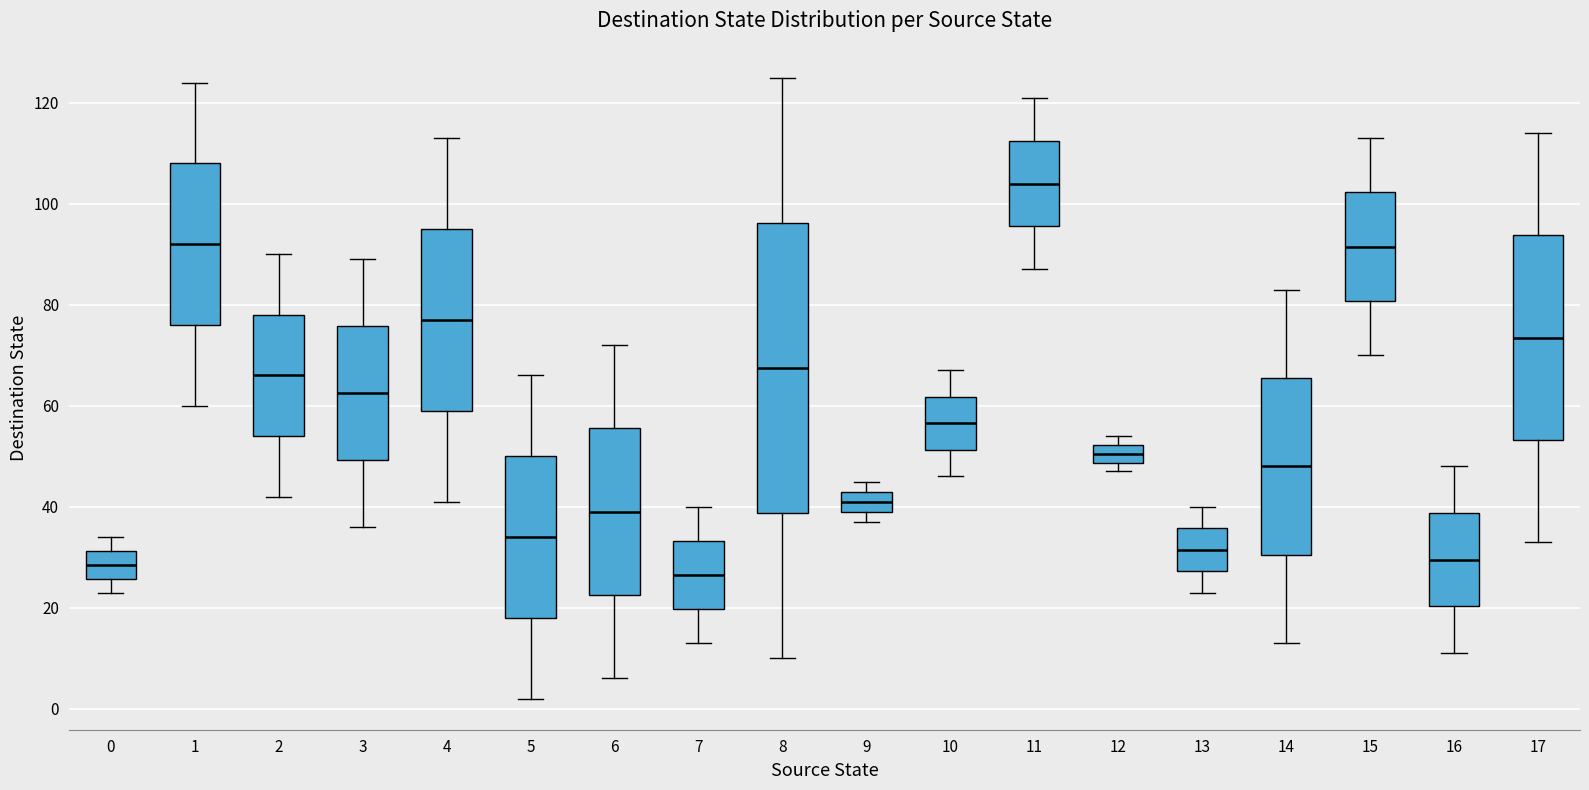

Reading left to right, transcribe this box plot: for each box, give where its median line is, the range the box spans, and where its two whiskers end, as read against the y-axis. The values are not printed on the chart, so give them approximately, as read against the axis.

0: median 28, box 26 to 32, whiskers 24 to 34
1: median 92, box 76 to 108, whiskers 60 to 124
2: median 66, box 54 to 78, whiskers 42 to 90
3: median 62, box 50 to 76, whiskers 36 to 90
4: median 78, box 60 to 96, whiskers 42 to 114
5: median 34, box 18 to 50, whiskers 2 to 66
6: median 40, box 22 to 56, whiskers 6 to 72
7: median 26, box 20 to 34, whiskers 14 to 40
8: median 68, box 38 to 96, whiskers 10 to 126
9: median 42, box 40 to 44, whiskers 38 to 46
10: median 56, box 52 to 62, whiskers 46 to 68
11: median 104, box 96 to 112, whiskers 88 to 122
12: median 50, box 48 to 52, whiskers 48 (just below the box's lower edge) to 54
13: median 32, box 28 to 36, whiskers 24 to 40
14: median 48, box 30 to 66, whiskers 14 to 84
15: median 92, box 80 to 102, whiskers 70 to 114
16: median 30, box 20 to 38, whiskers 12 to 48
17: median 74, box 54 to 94, whiskers 34 to 114